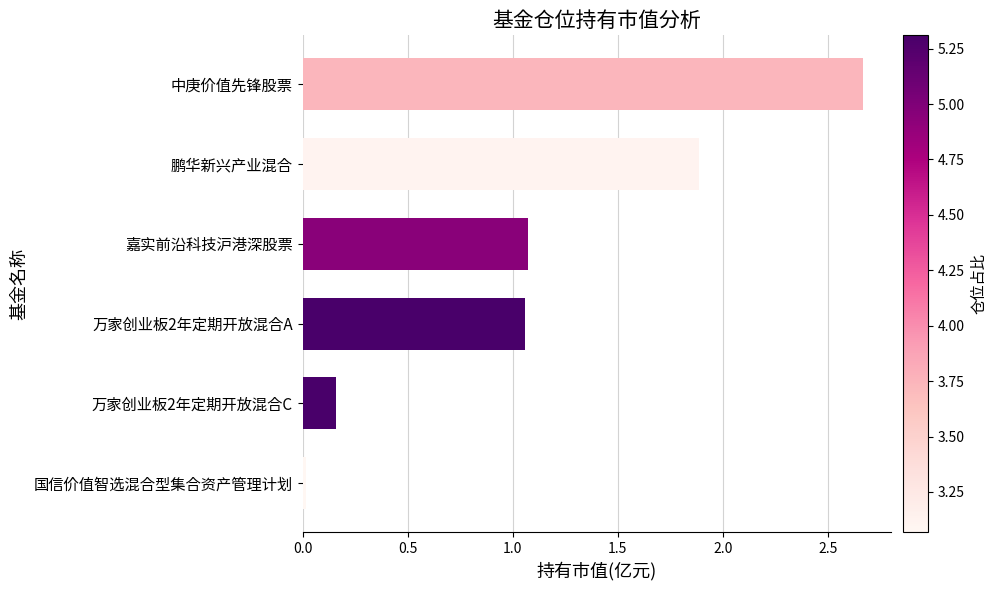

The chart shows a value of 0.7 at 鹏华新兴产业混合. True or false?

False